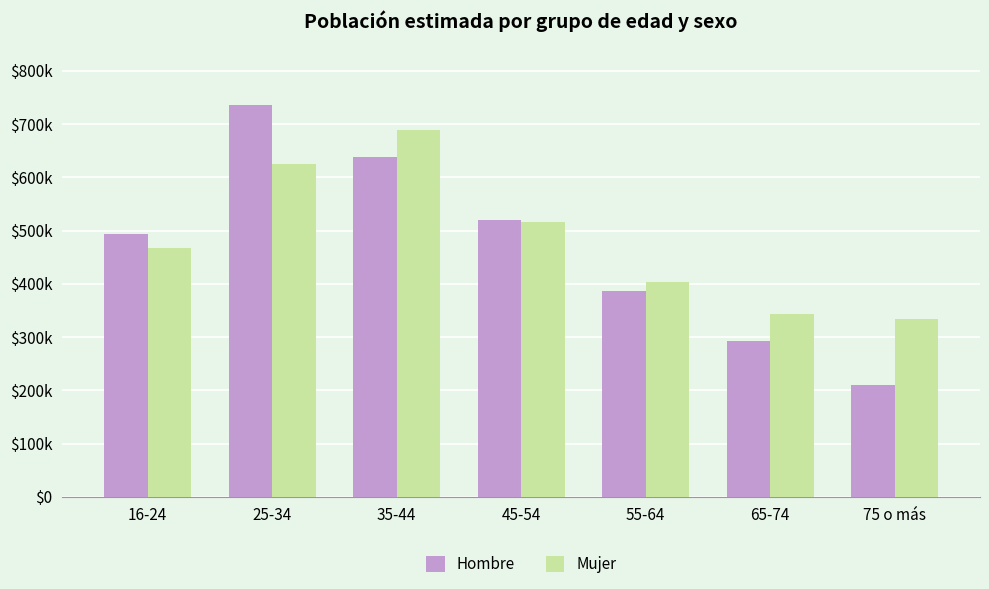

Which series has the widest spread of values?

Hombre